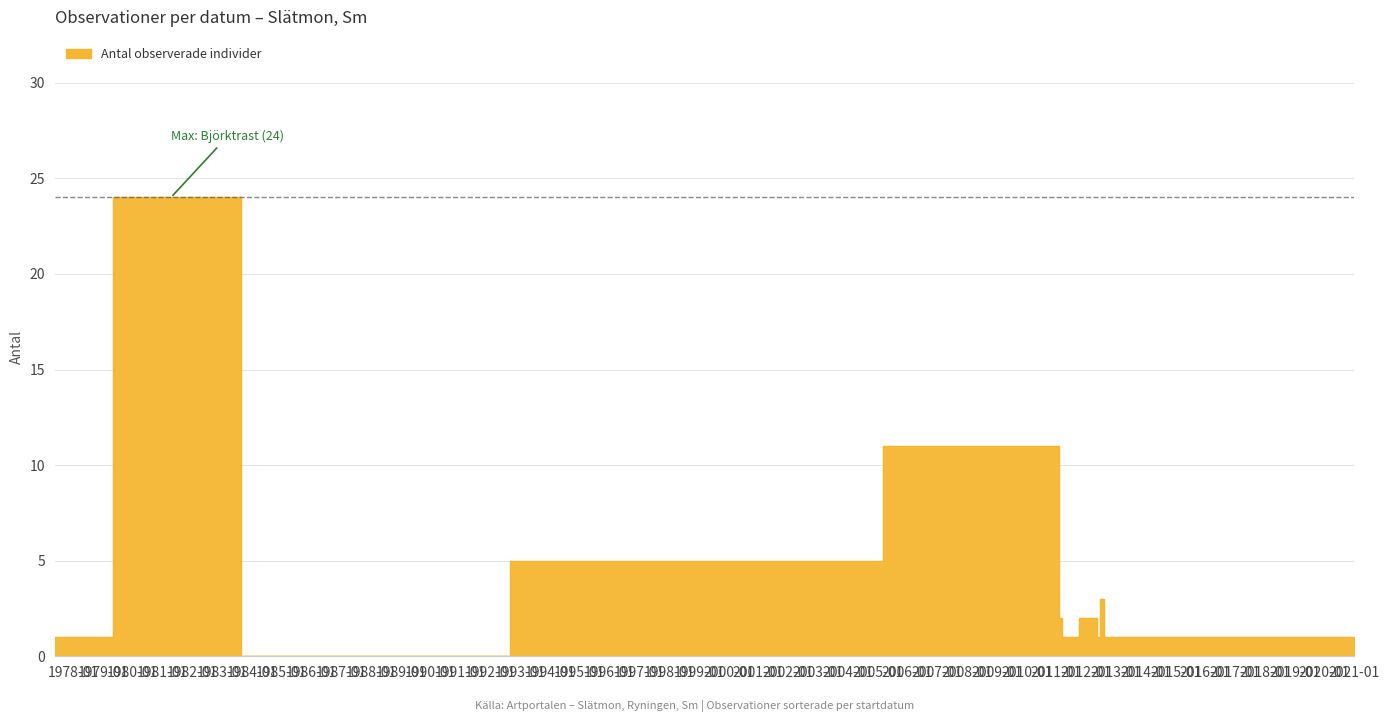

What is the label of the 10th point from the left?

2011-01-01